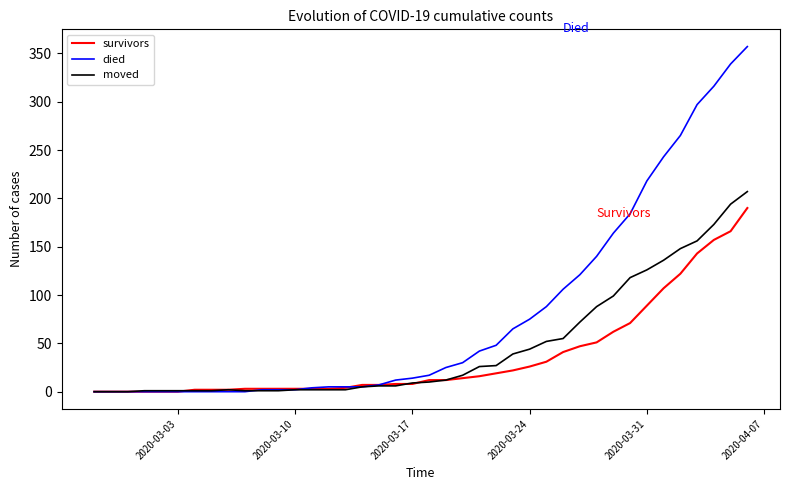

Which series has the largest total across all categories?

died